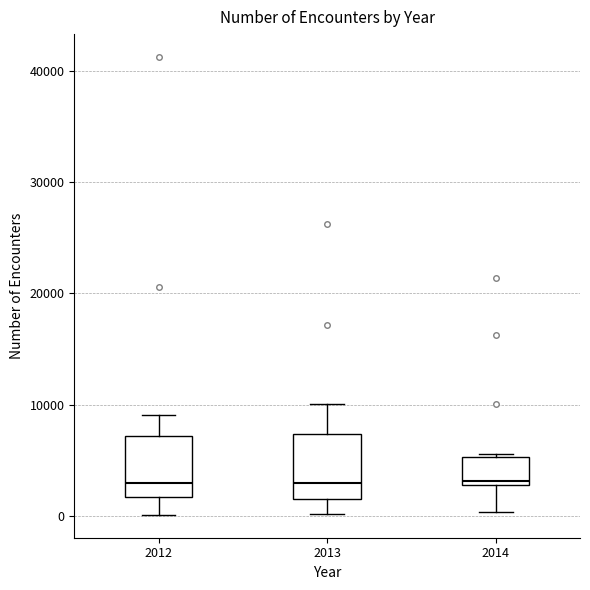

Reading left to right, transcribe this box plot: for each box, give where its median line is, the range the box spans, and where its two whiskers end, as read against the y-axis. The values are not printed on the chart, so give them approximately, as read against the axis.

2012: median 3000, box 2000 to 7000, whiskers 0 to 9000
2013: median 3000, box 2000 to 7000, whiskers 0 to 10000
2014: median 3000 (just above the box's lower edge), box 3000 to 5000, whiskers 0 to 6000